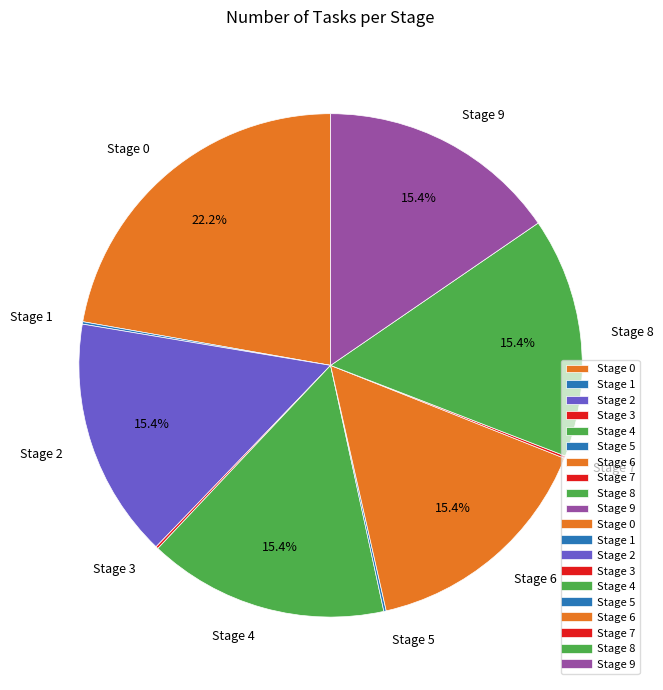

To the nearest percent, what portion does Stage 0 represent?

22%